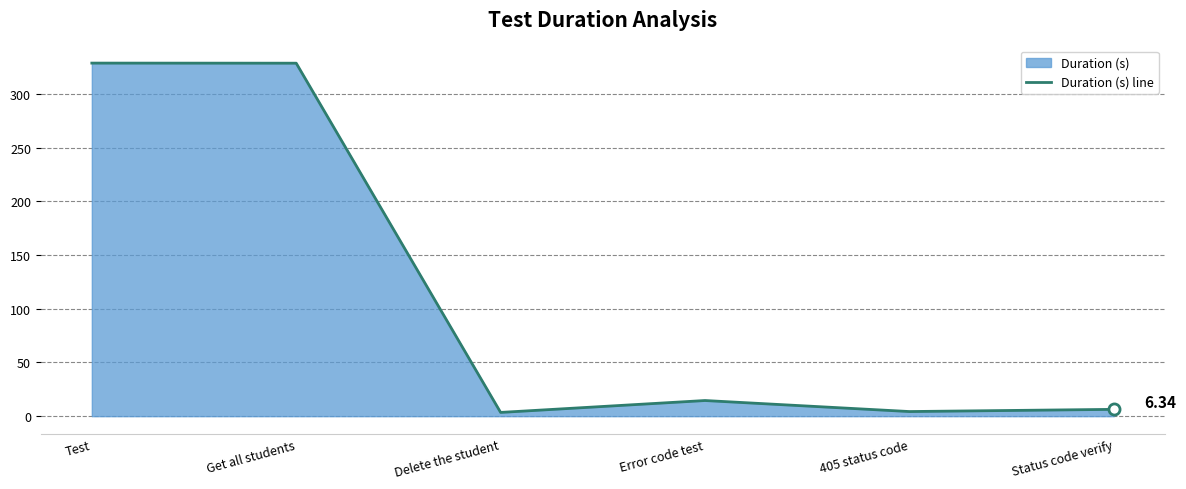

Which has a higher value, Get all students or 405 status code?

Get all students